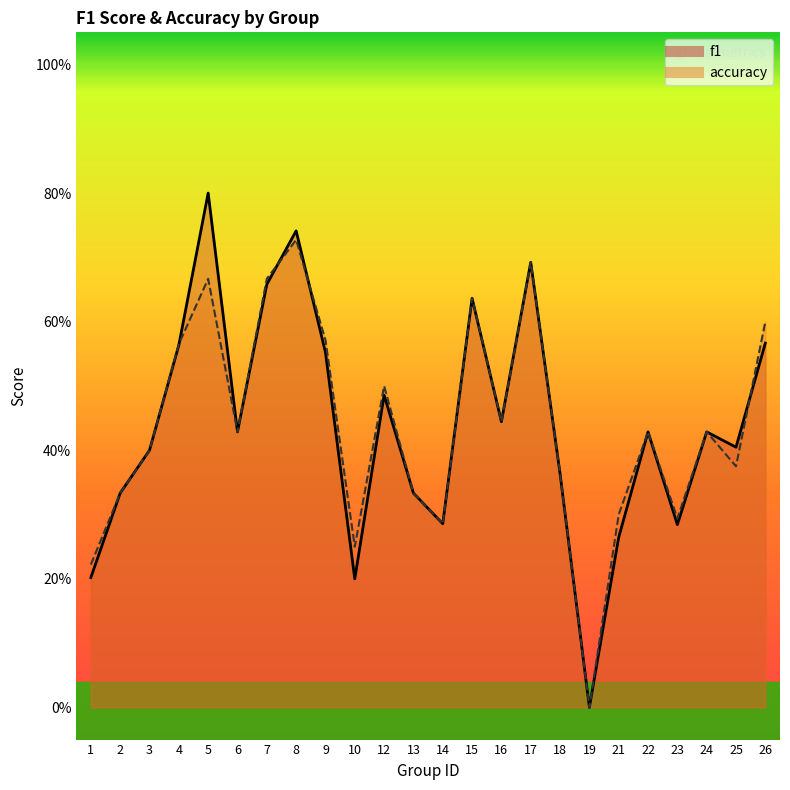

What is the maximum value for accuracy?

0.7